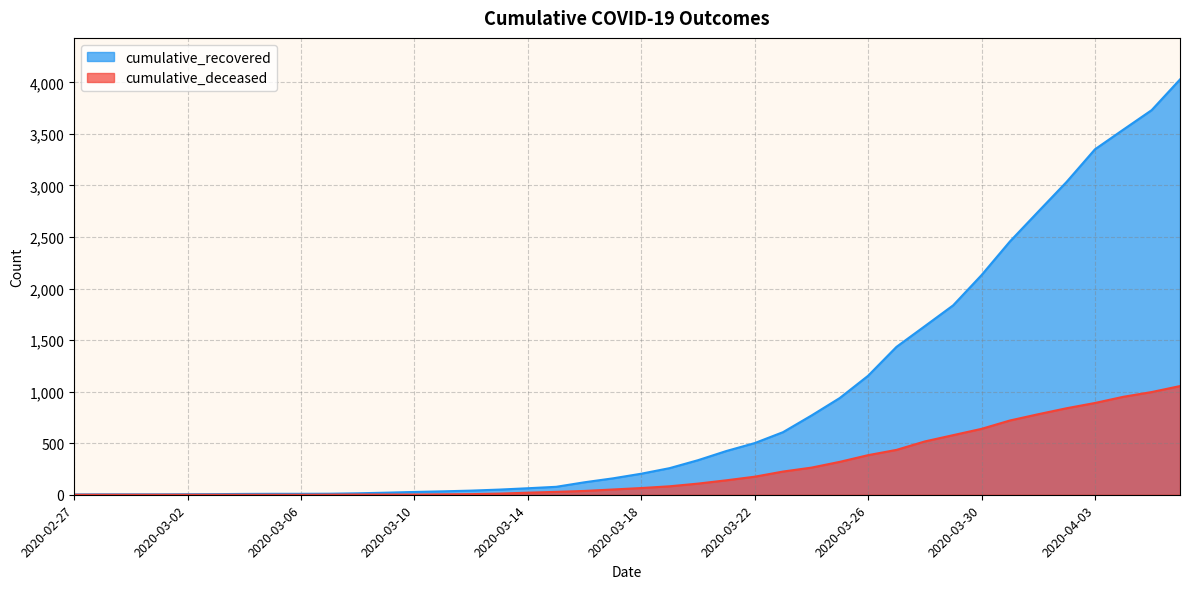

Count the number of data series in this chart.

2